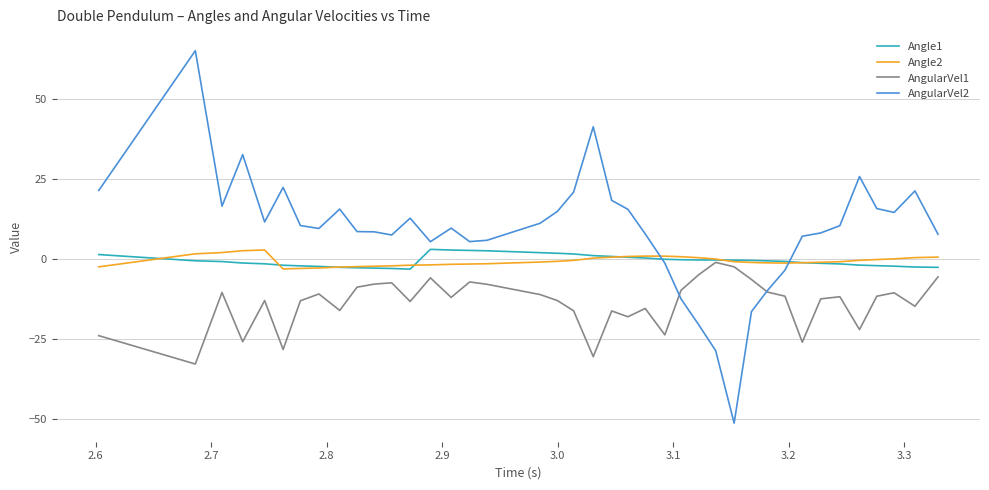

Which series has the widest spread of values?

AngularVel2